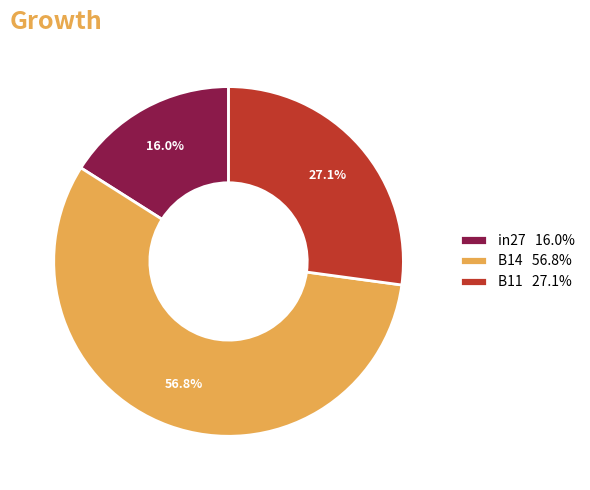

Combined, do in27 and B14 account for over 50%?

Yes